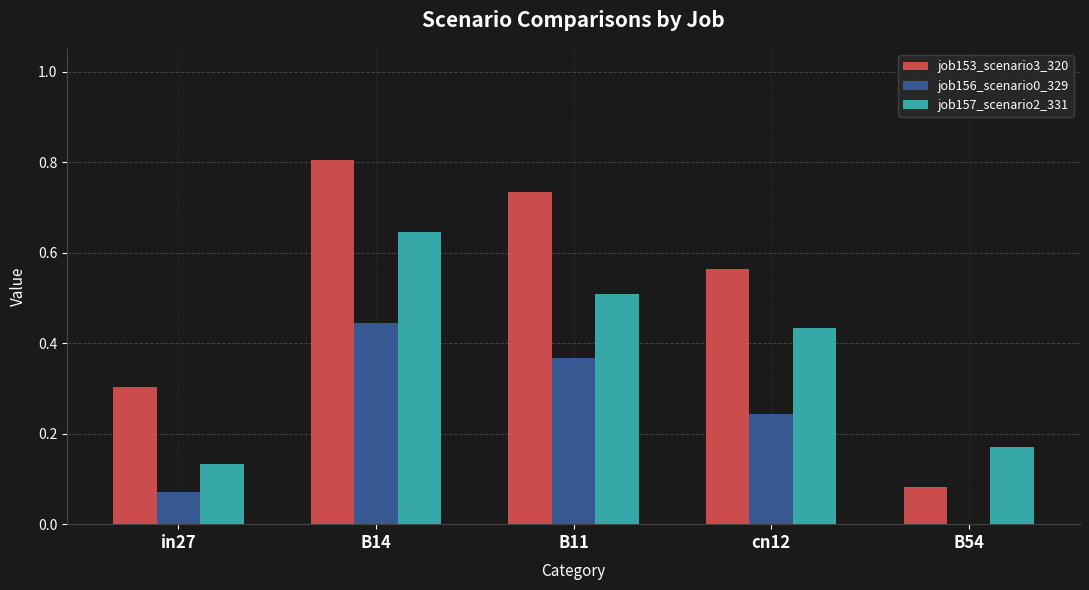

The value of job153_scenario3_320 at in27 is 0.2. True or false?

False